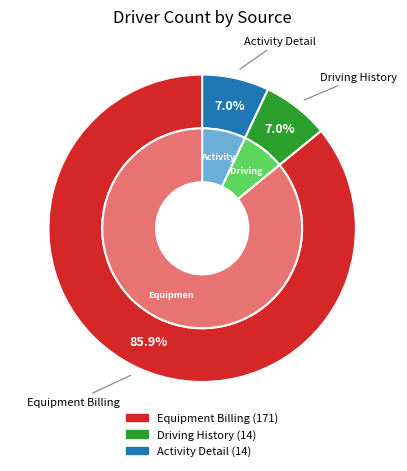

Count the number of slices in the pie.

3